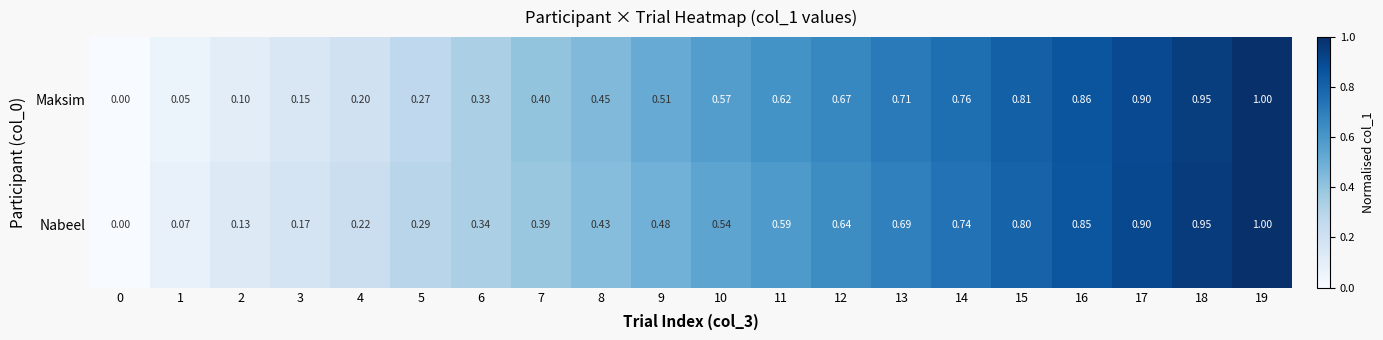

Is the value of Maksim at 14 greater than the value of Nabeel at 0?

Yes